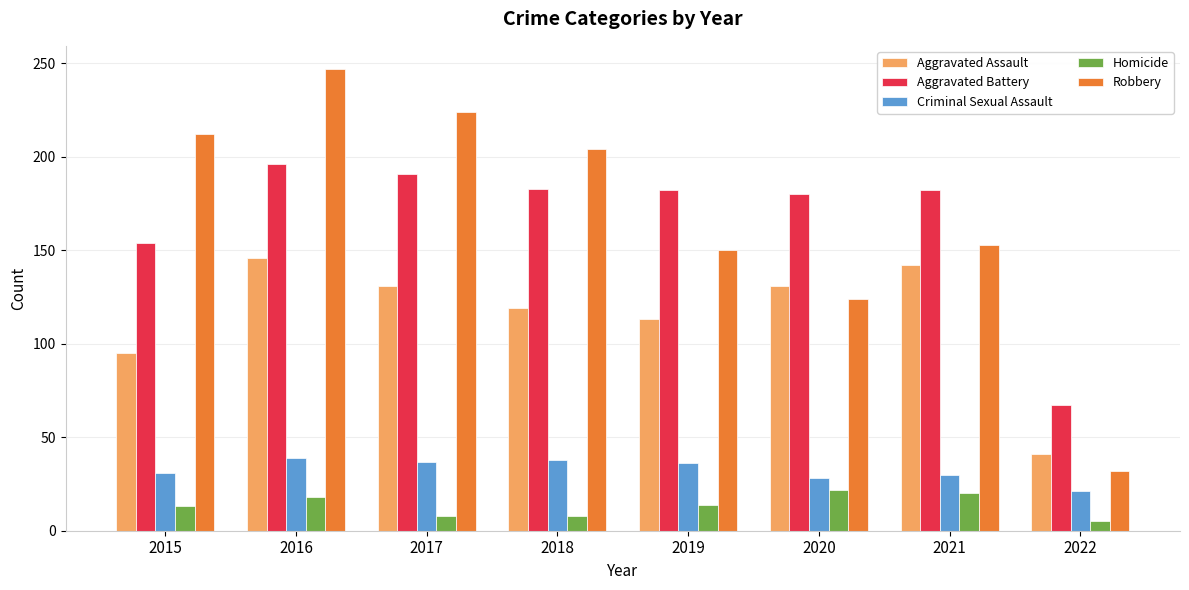

The Aggravated Assault series shows 113 at 2019. True or false?

True